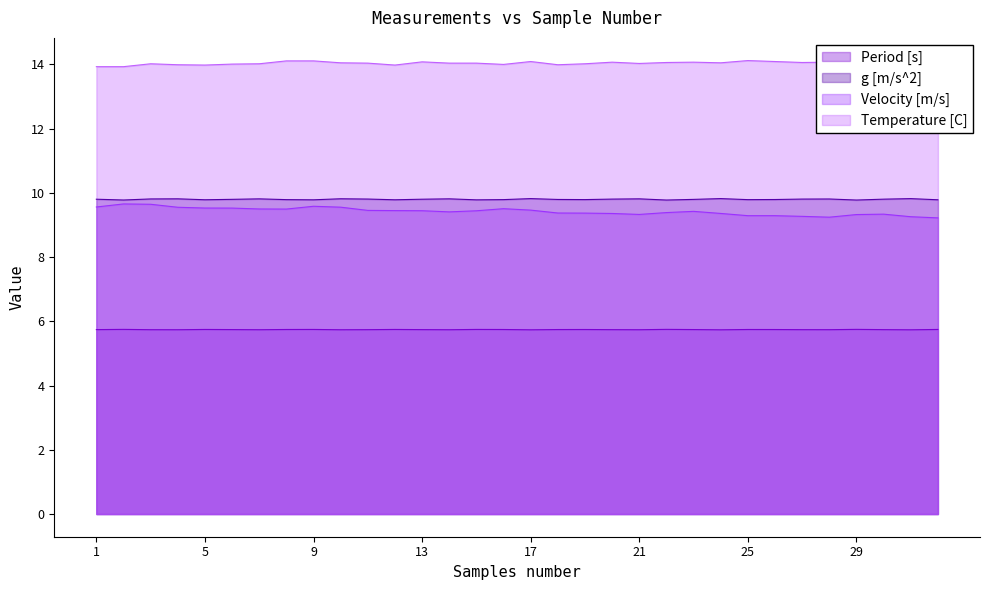

What is the difference between the maximum and second lowest values in the Temperature [C] series?

0.2